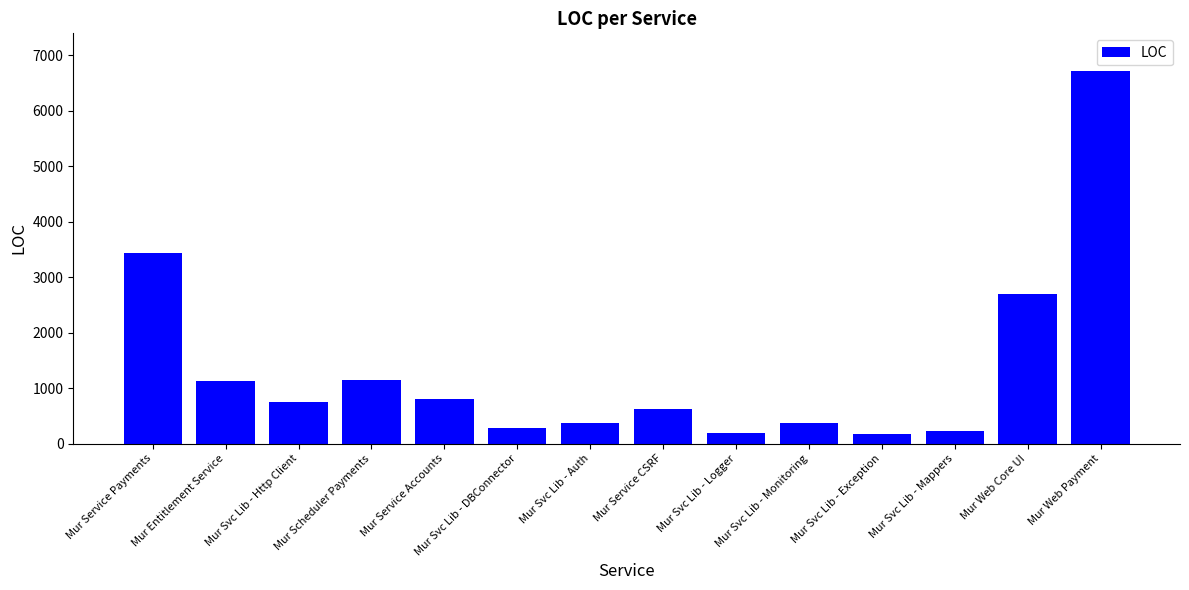

Is it true that the value at Mur Entitlement Service is 1121?

True